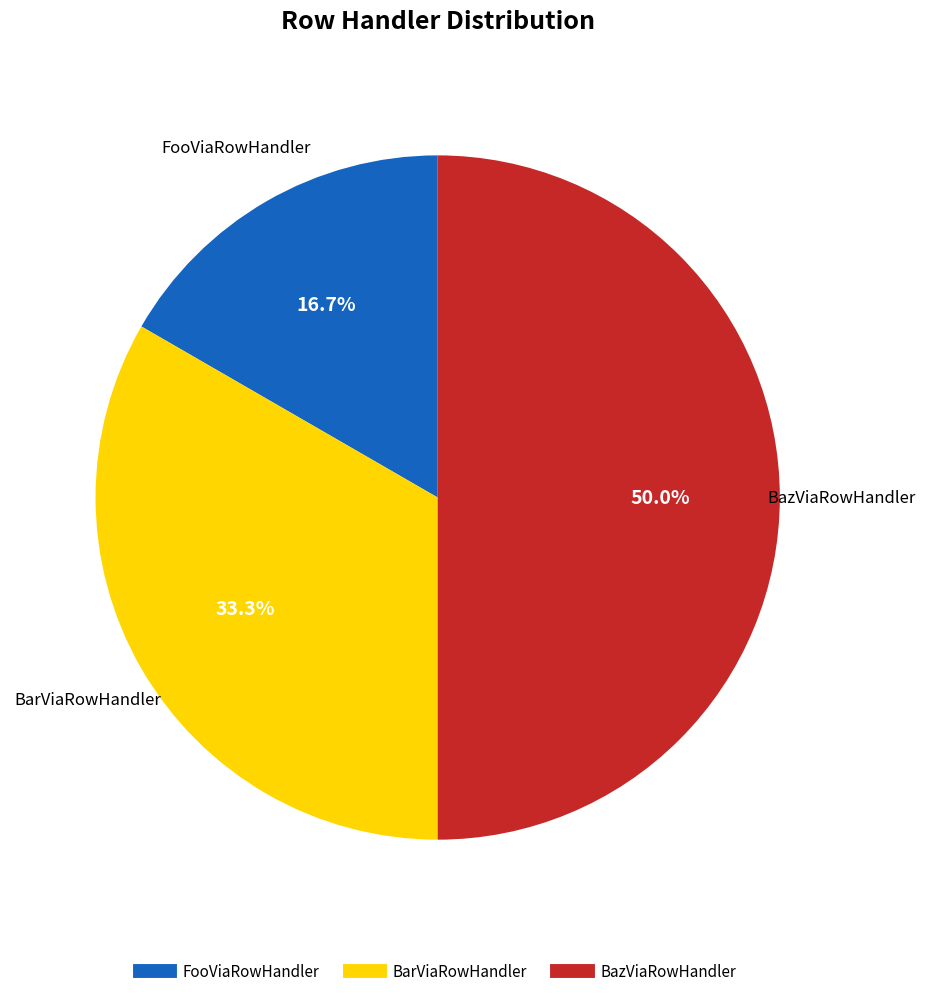

What is the ratio of the value at BarViaRowHandler to the value at FooViaRowHandler?

2.0